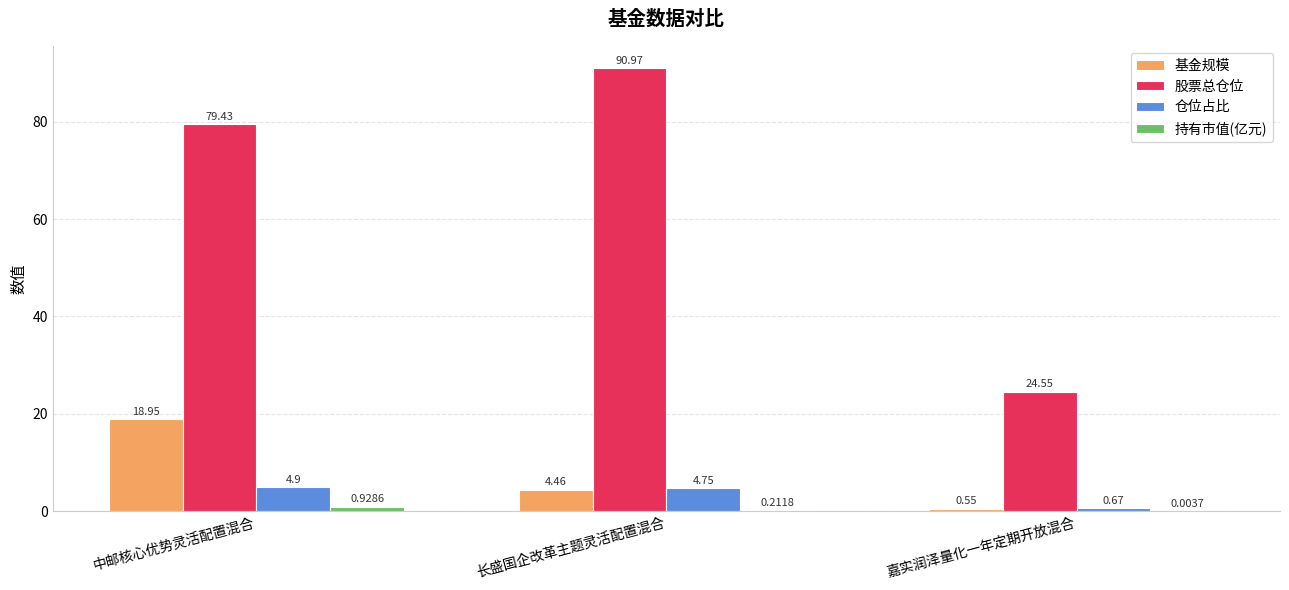

Which series has the largest total across all categories?

股票总仓位